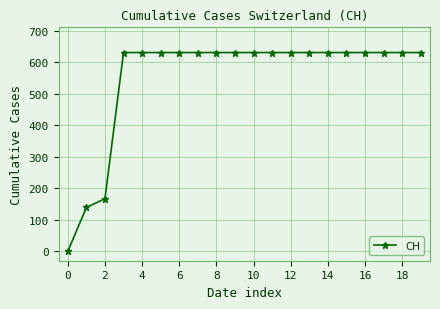

What is the greatest value displayed?

631